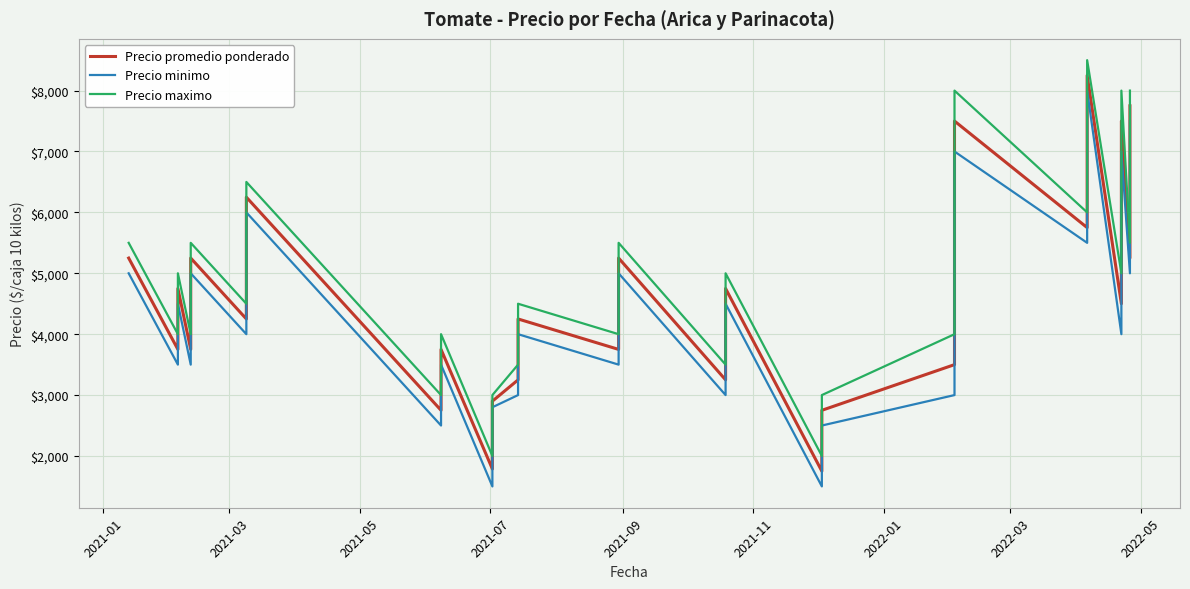

What is the difference between the maximum and second lowest values in the Precio maximo series?

6500